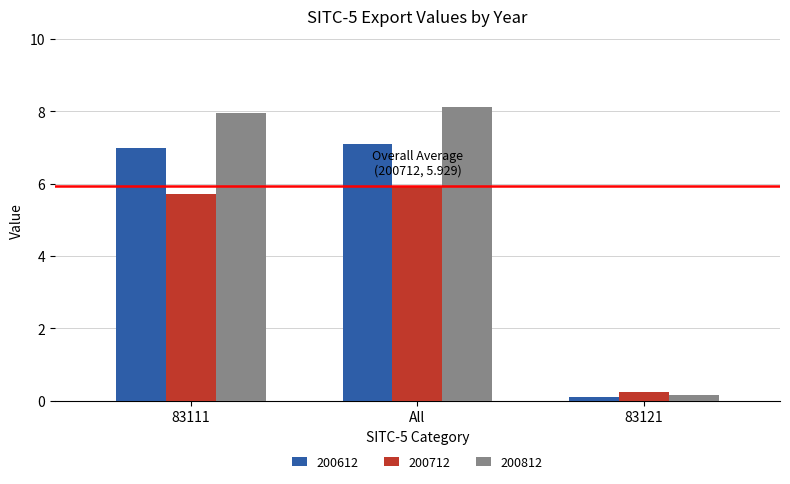

At which category is the sum across all series the highest?

All